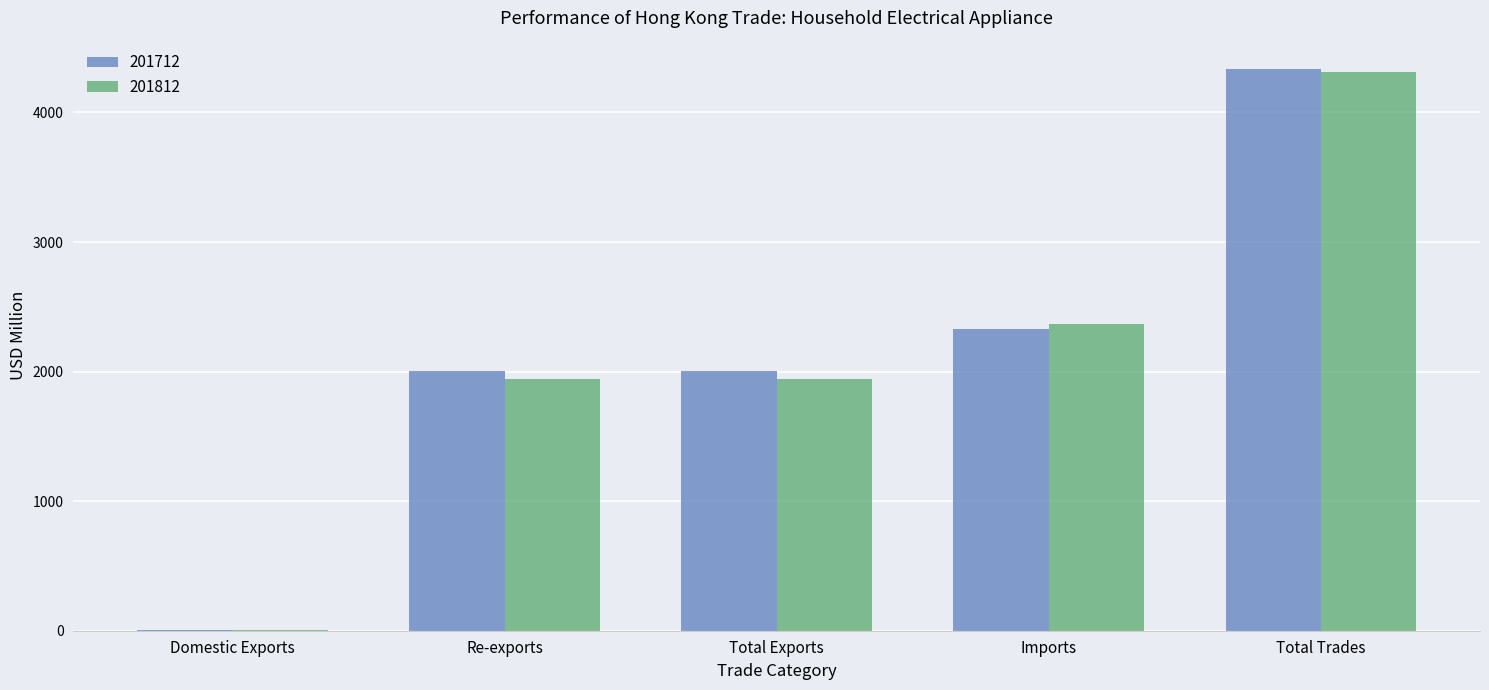

True or false: 201712 has a value of 2001.0 at Re-exports.

True